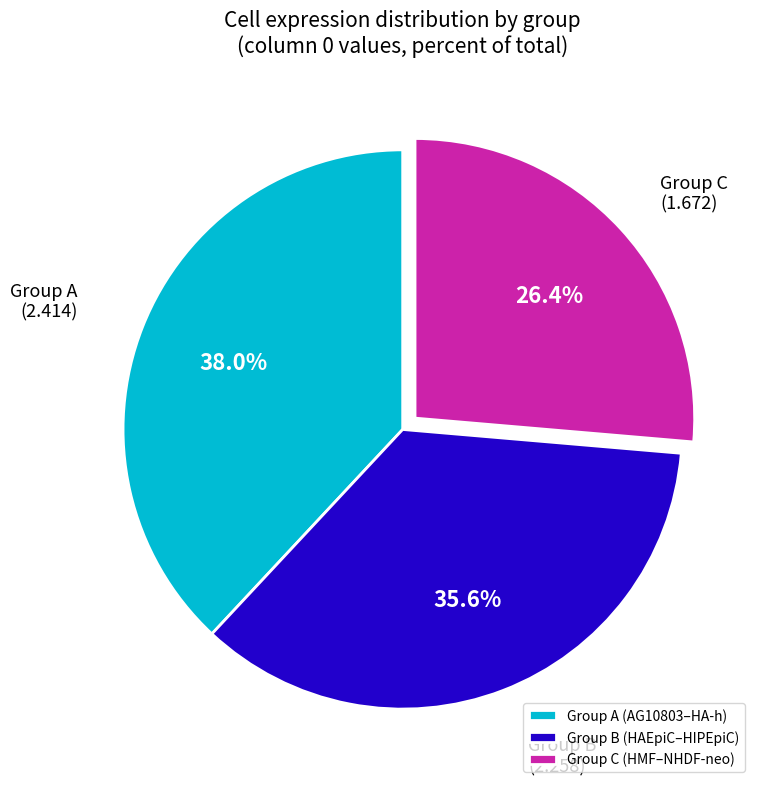

Which slice is the smallest?

Group C (HMF–NHDF-neo)